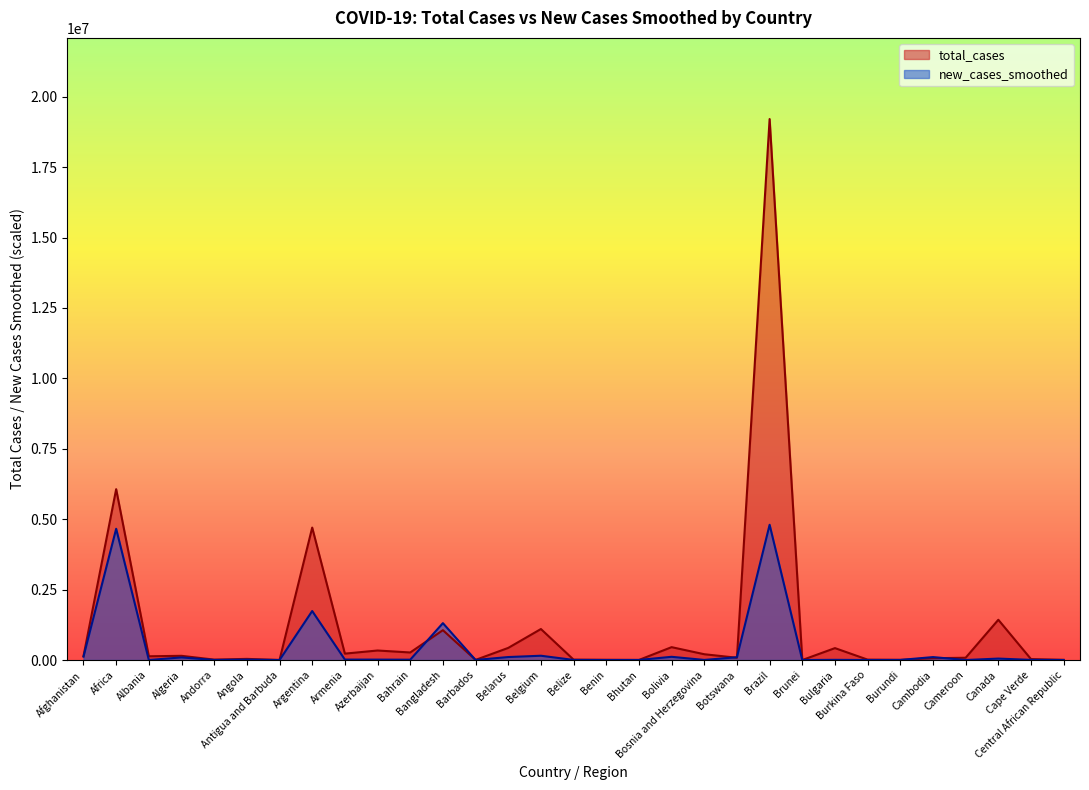

Is the value of total_cases at Belgium greater than the value of new_cases_smoothed at Antigua and Barbuda?

Yes